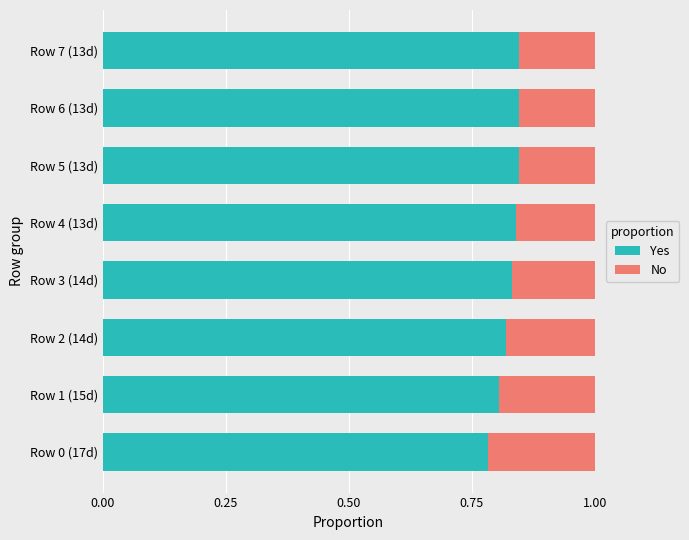

What is the total value across all series at Row 1 (15d)?

1.0